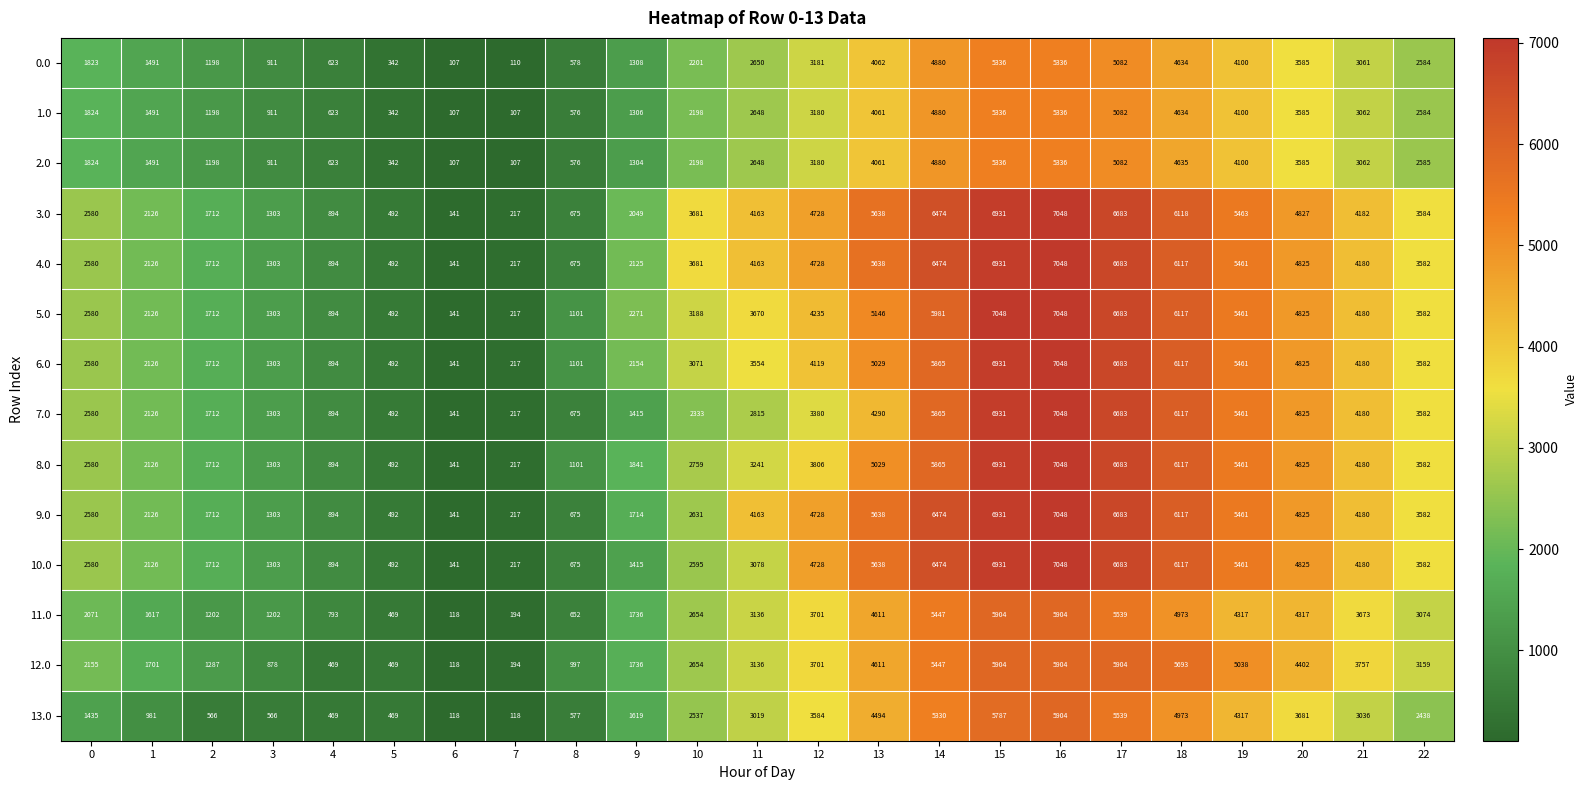

What is the difference between the maximum and minimum values in the 5.0 series?

6907